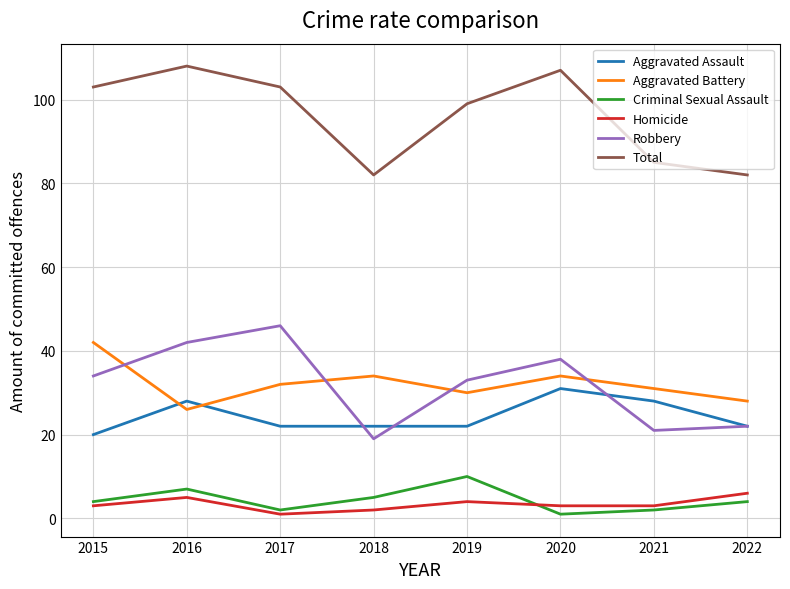

Count the number of data series in this chart.

6